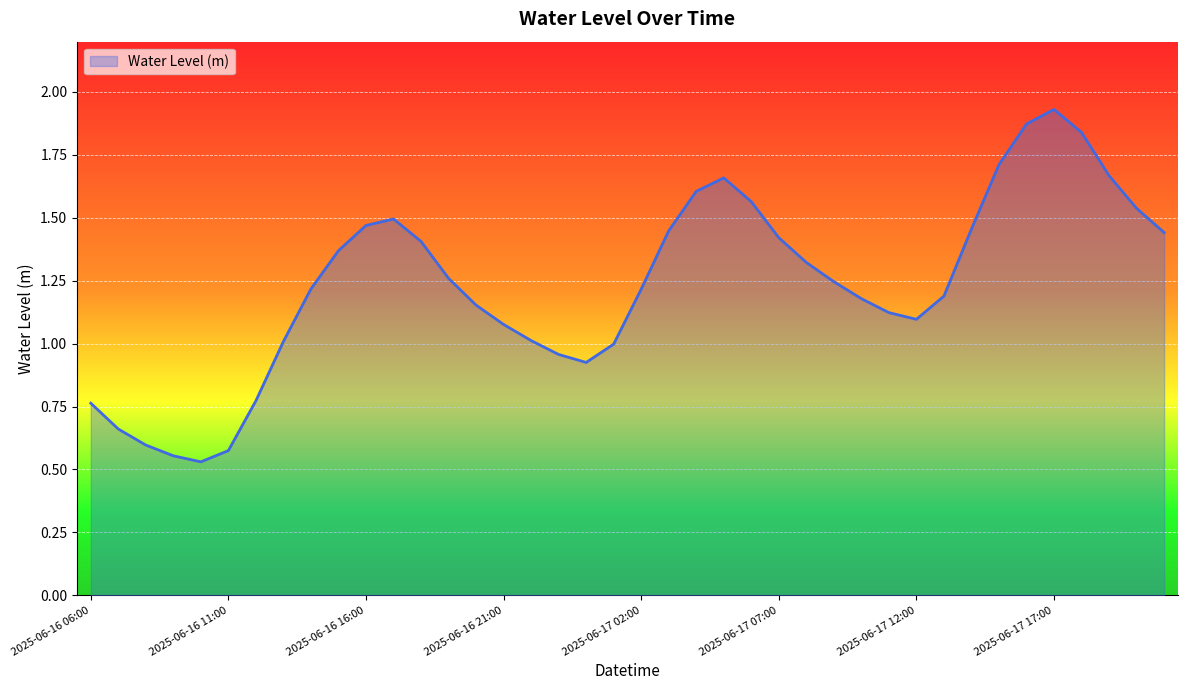

Is this an area chart (filled region under the line)?

Yes